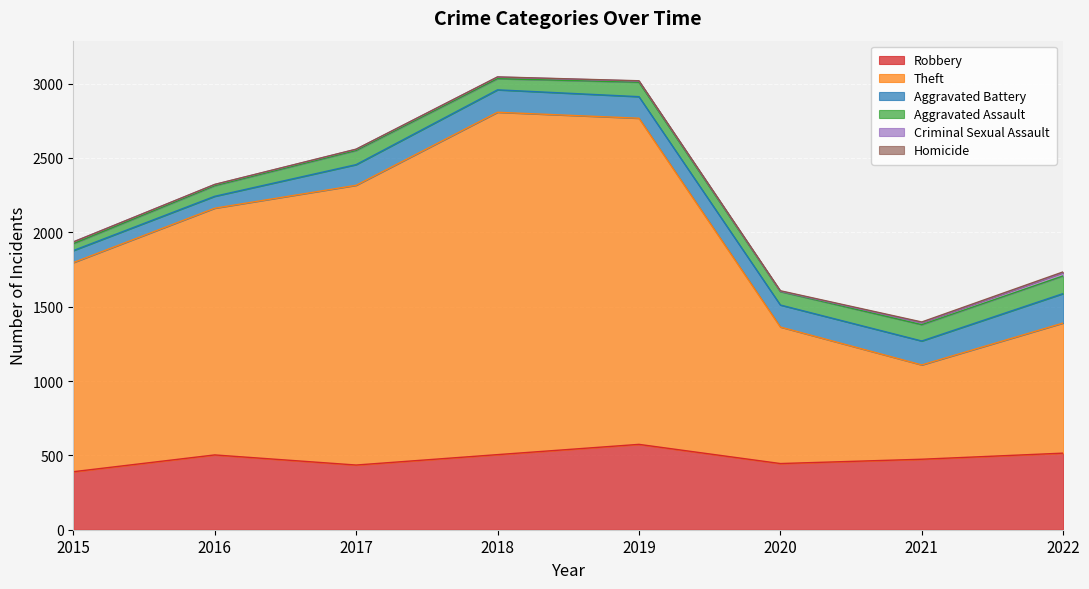

Where is the first local maximum for Aggravated Battery?

2018